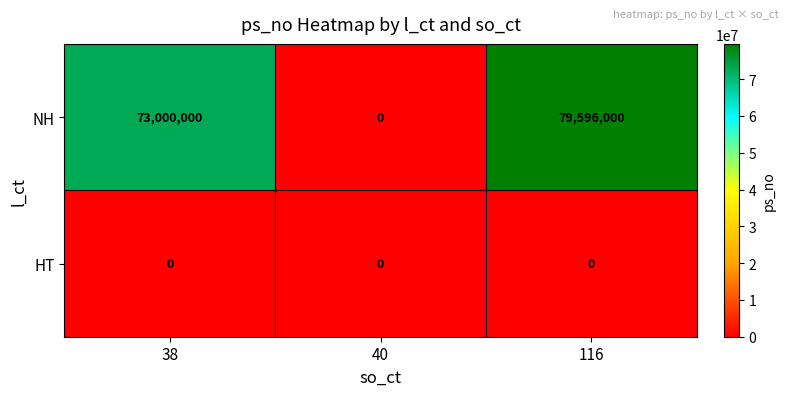

Count the number of categories in the chart.

3